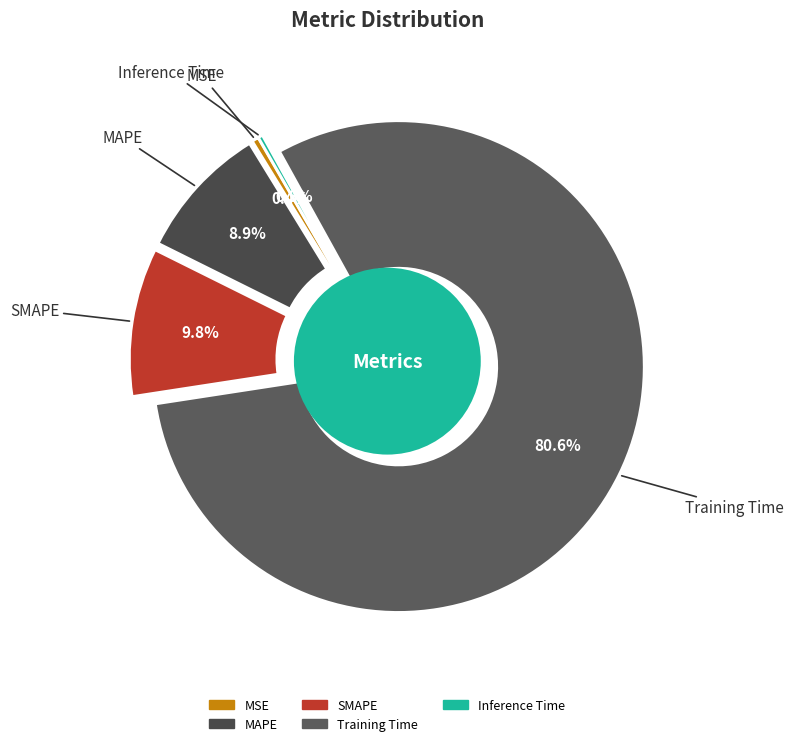

True or false: MAPE accounts for 1% of the total.

False